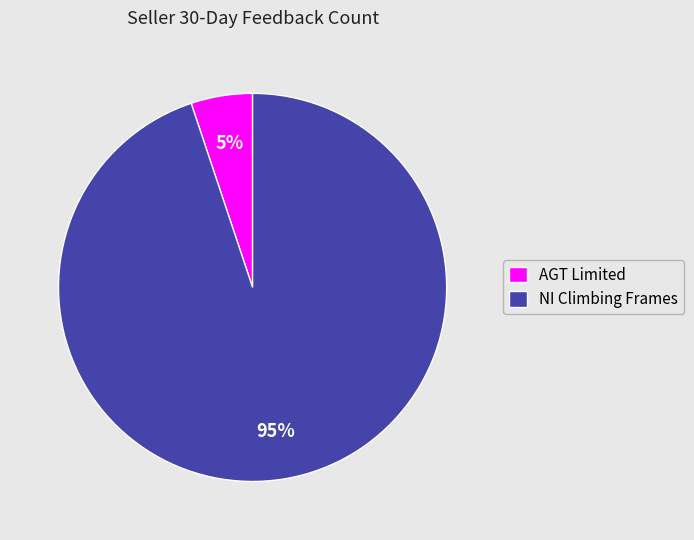

What percentage is the NI Climbing Frames slice, to the nearest percent?

95%